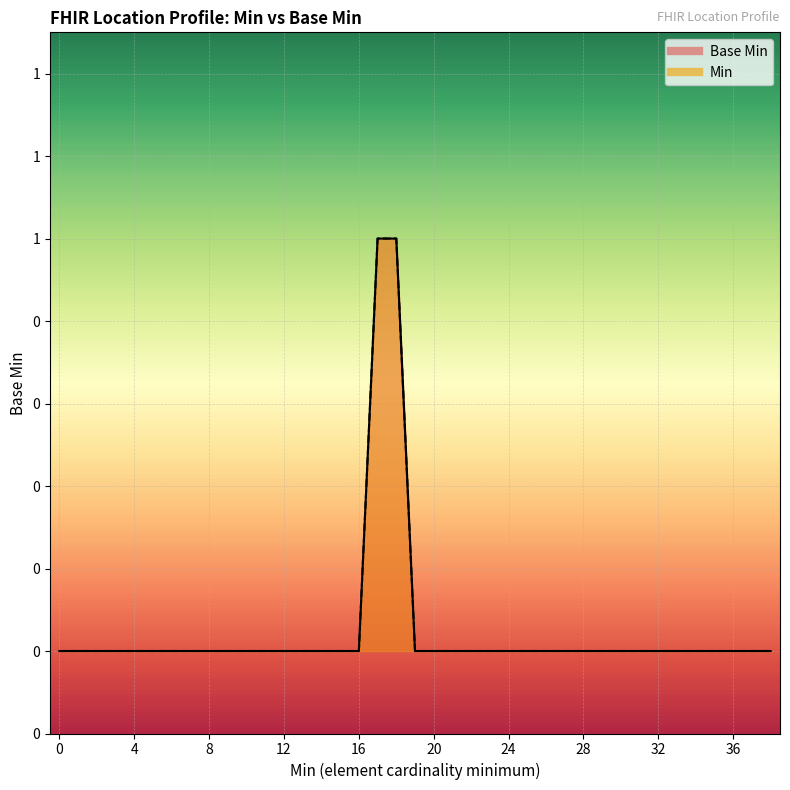

What is the difference between the maximum and second lowest values?

1